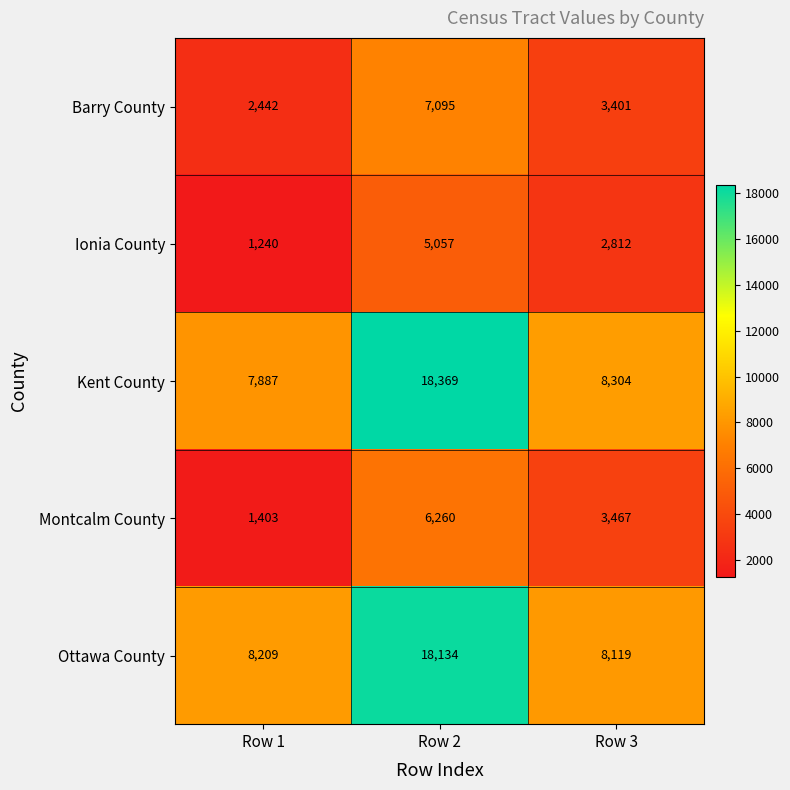

How many Barry County values are between 2442 and 7095?

3